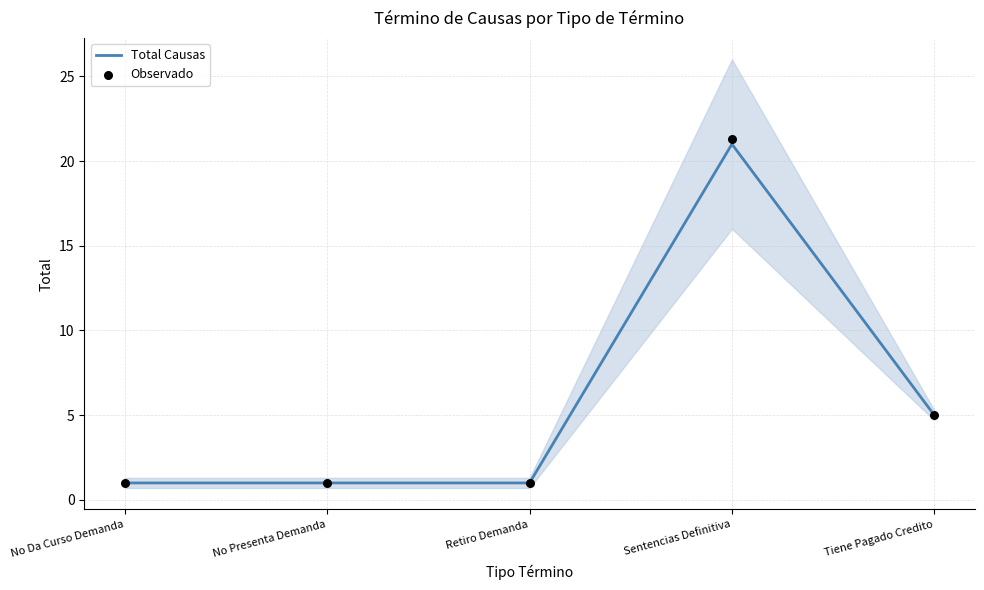

At which category is the sum across all series the highest?

Sentencias Definitiva